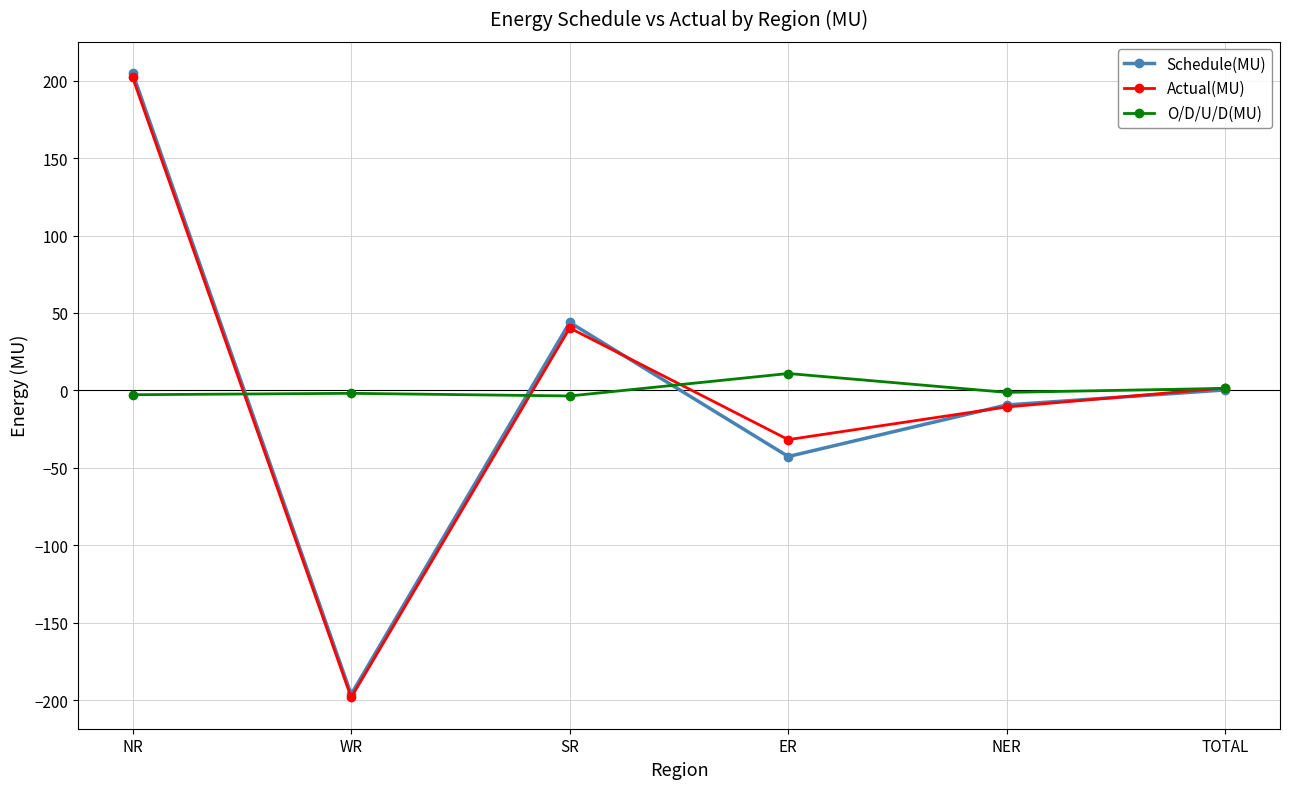

What is the average value of the Actual(MU) series?

0.5